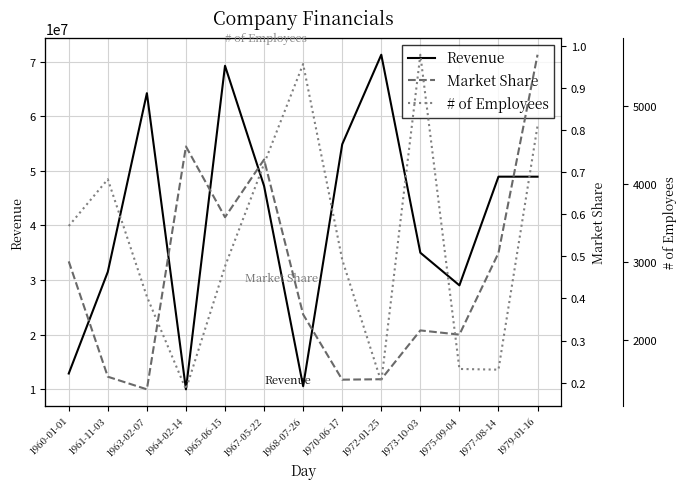

What is the difference between the highest and lowest values at 1967-05-22?

47226667.3